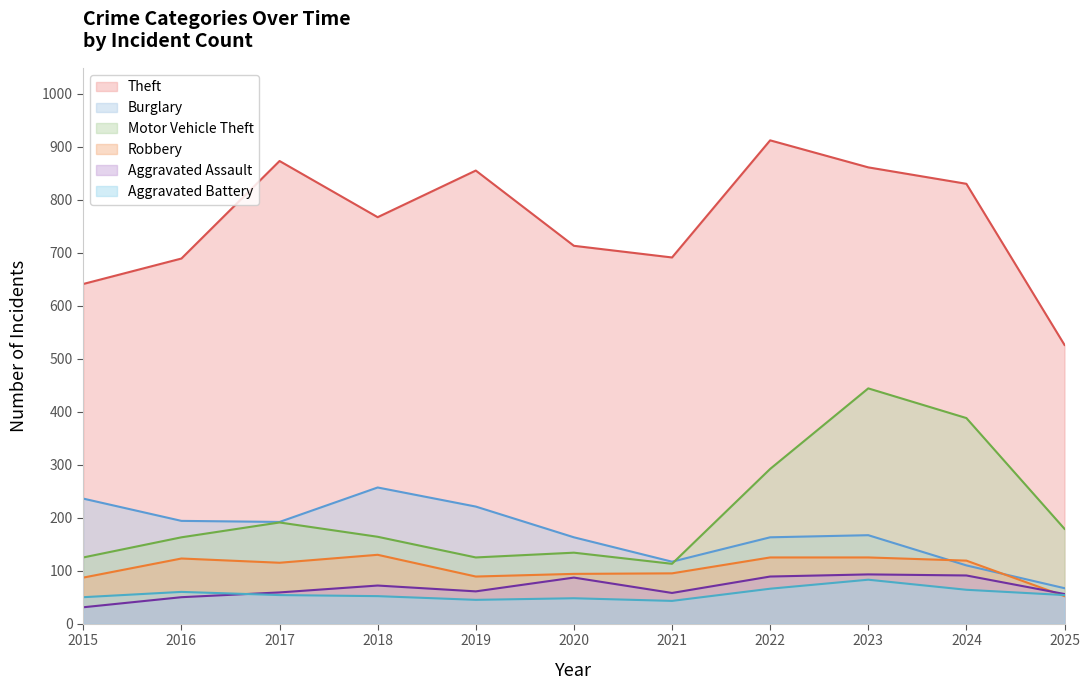

What is the total value across all series at 2020?

1239